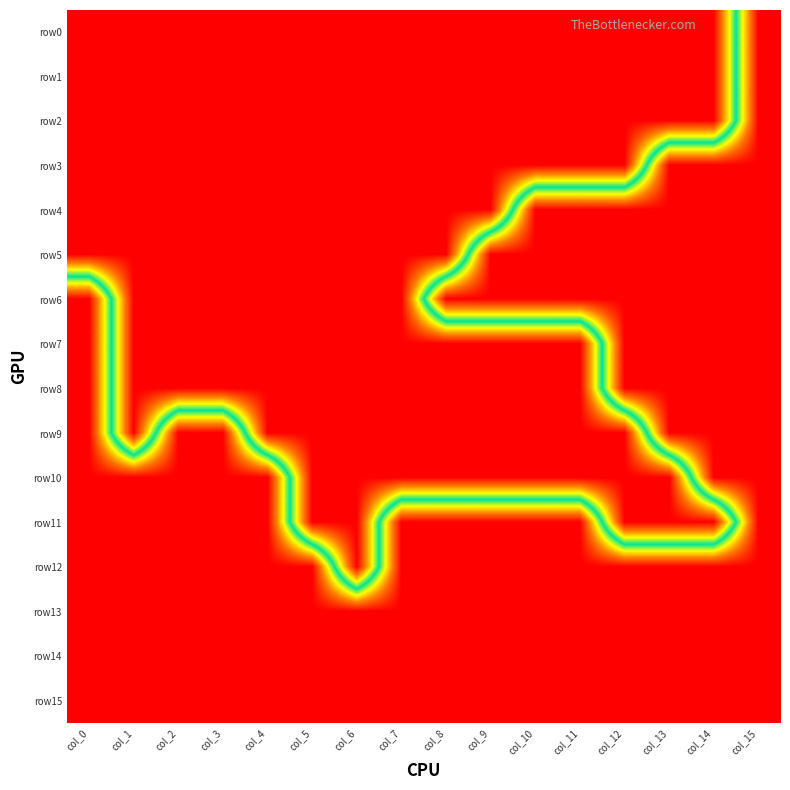

Reading left to right, what are all the values shown in this chart?

row0: col_0=0	col_1=0	col_2=0	col_3=0	col_4=0	col_5=0	col_6=0	col_7=0	col_8=0	col_9=0	col_10=0	col_11=0	col_12=0	col_13=0	col_14=0	col_15=1
row1: col_0=0	col_1=0	col_2=0	col_3=0	col_4=0	col_5=0	col_6=0	col_7=0	col_8=0	col_9=0	col_10=0	col_11=0	col_12=0	col_13=0	col_14=0	col_15=1
row2: col_0=0	col_1=0	col_2=0	col_3=0	col_4=0	col_5=0	col_6=0	col_7=0	col_8=0	col_9=0	col_10=0	col_11=0	col_12=0	col_13=0	col_14=0	col_15=1
row3: col_0=0	col_1=0	col_2=0	col_3=0	col_4=0	col_5=0	col_6=0	col_7=0	col_8=0	col_9=0	col_10=0	col_11=0	col_12=0	col_13=1	col_14=1	col_15=1
row4: col_0=0	col_1=0	col_2=0	col_3=0	col_4=0	col_5=0	col_6=0	col_7=0	col_8=0	col_9=0	col_10=1	col_11=1	col_12=1	col_13=1	col_14=1	col_15=1
row5: col_0=0	col_1=0	col_2=0	col_3=0	col_4=0	col_5=0	col_6=0	col_7=0	col_8=0	col_9=1	col_10=1	col_11=1	col_12=1	col_13=1	col_14=1	col_15=1
row6: col_0=1	col_1=0	col_2=0	col_3=0	col_4=0	col_5=0	col_6=0	col_7=0	col_8=1	col_9=1	col_10=1	col_11=1	col_12=1	col_13=1	col_14=1	col_15=1
row7: col_0=1	col_1=0	col_2=0	col_3=0	col_4=0	col_5=0	col_6=0	col_7=0	col_8=0	col_9=0	col_10=0	col_11=0	col_12=1	col_13=1	col_14=1	col_15=1
row8: col_0=1	col_1=0	col_2=0	col_3=0	col_4=0	col_5=0	col_6=0	col_7=0	col_8=0	col_9=0	col_10=0	col_11=0	col_12=1	col_13=1	col_14=1	col_15=1
row9: col_0=1	col_1=0	col_2=1	col_3=1	col_4=0	col_5=0	col_6=0	col_7=0	col_8=0	col_9=0	col_10=0	col_11=0	col_12=0	col_13=1	col_14=1	col_15=1
row10: col_0=1	col_1=1	col_2=1	col_3=1	col_4=1	col_5=0	col_6=0	col_7=0	col_8=0	col_9=0	col_10=0	col_11=0	col_12=0	col_13=0	col_14=1	col_15=1
row11: col_0=1	col_1=1	col_2=1	col_3=1	col_4=1	col_5=0	col_6=0	col_7=1	col_8=1	col_9=1	col_10=1	col_11=1	col_12=0	col_13=0	col_14=0	col_15=1
row12: col_0=1	col_1=1	col_2=1	col_3=1	col_4=1	col_5=1	col_6=0	col_7=1	col_8=1	col_9=1	col_10=1	col_11=1	col_12=1	col_13=1	col_14=1	col_15=1
row13: col_0=1	col_1=1	col_2=1	col_3=1	col_4=1	col_5=1	col_6=1	col_7=1	col_8=1	col_9=1	col_10=1	col_11=1	col_12=1	col_13=1	col_14=1	col_15=1
row14: col_0=1	col_1=1	col_2=1	col_3=1	col_4=1	col_5=1	col_6=1	col_7=1	col_8=1	col_9=1	col_10=1	col_11=1	col_12=1	col_13=1	col_14=1	col_15=1
row15: col_0=1	col_1=1	col_2=1	col_3=1	col_4=1	col_5=1	col_6=1	col_7=1	col_8=1	col_9=1	col_10=1	col_11=1	col_12=1	col_13=1	col_14=1	col_15=1